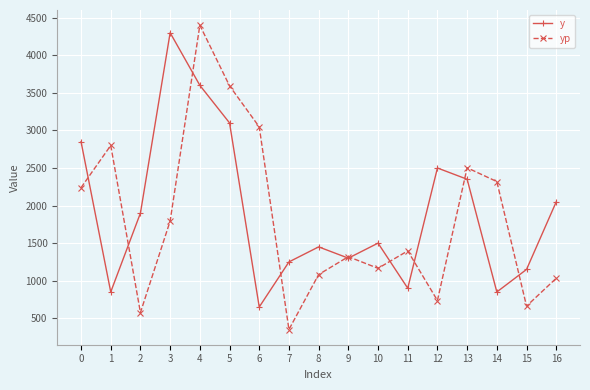

Reading left to right, list all the values displayed in this chart.

y: 2850.0	850.0	1900.0	4300.0	3600.0	3100.0	650.0	1250.0	1450.0	1300.0	1500.0	900.0	2500.0	2350.0	850.0	1150.0	2050.0
yp: 2238.1	2800.0	575.9	1794.1	4400.1	3593.3	3046.6	350.5	1081.9	1319.7	1164.7	1396.8	736.4	2502.9	2319.3	662.0	1032.5